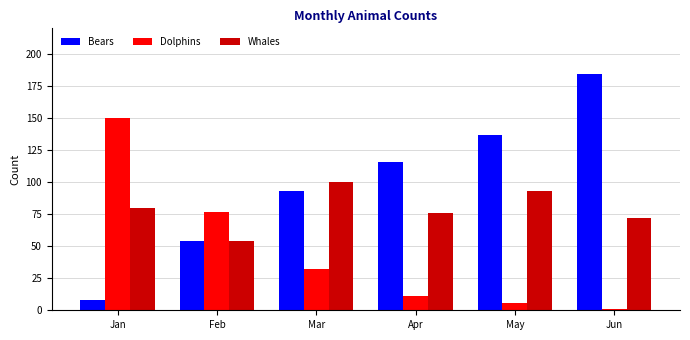

At how many categories does at least one series exceed 20?

6